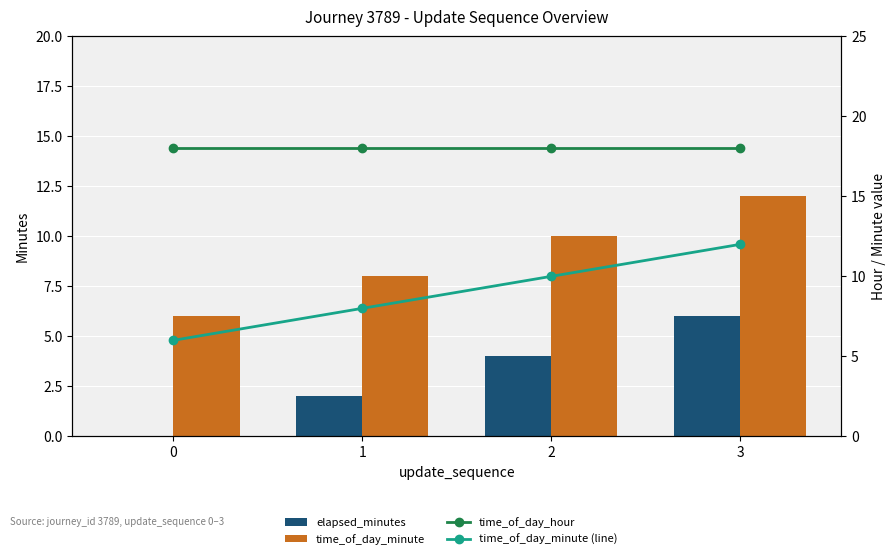

Reading left to right, list all the values displayed in this chart.

elapsed_minutes: 0	2	4	6
time_of_day_minute: 6	8	10	12
time_of_day_hour: 18	18	18	18
time_of_day_minute (line): 6	8	10	12